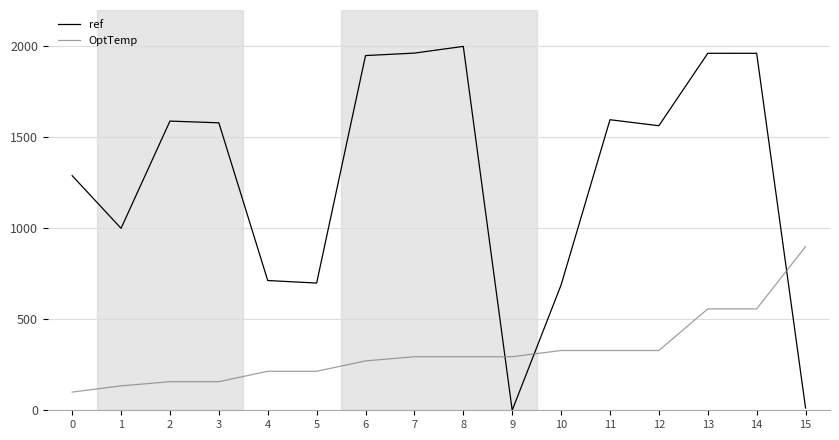

The value of ref at 14 is 1962.0. True or false?

True